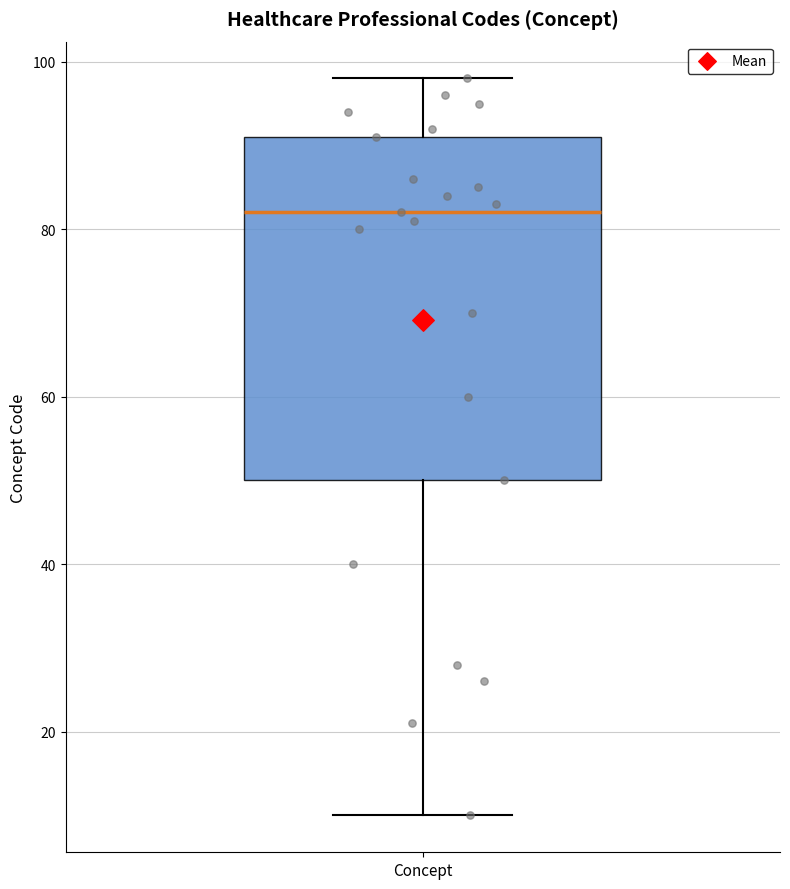

Where does the upper whisker of the box for Concept end on the y-axis? The values are not printed on the chart, so give them approximately, as read against the axis.

98